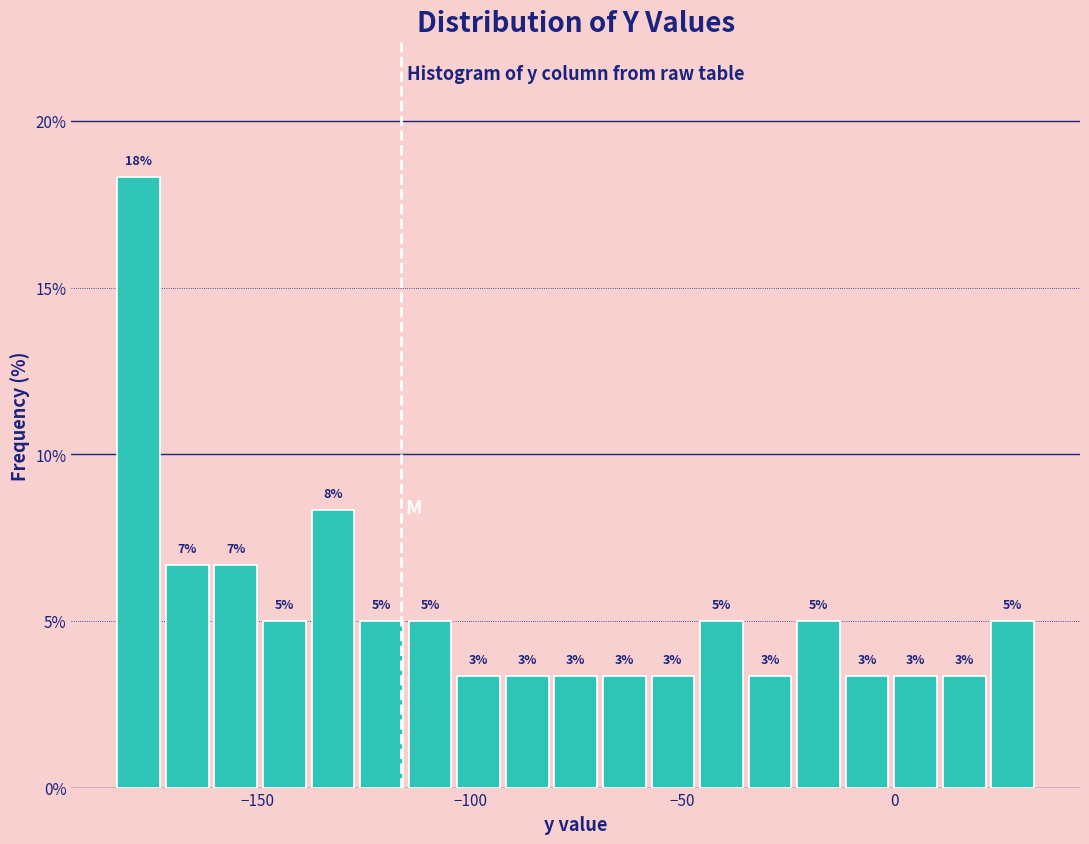

Around what value on the x-axis is the tallest bar? Give the approximate position of its centre, as read against the axis.

-180